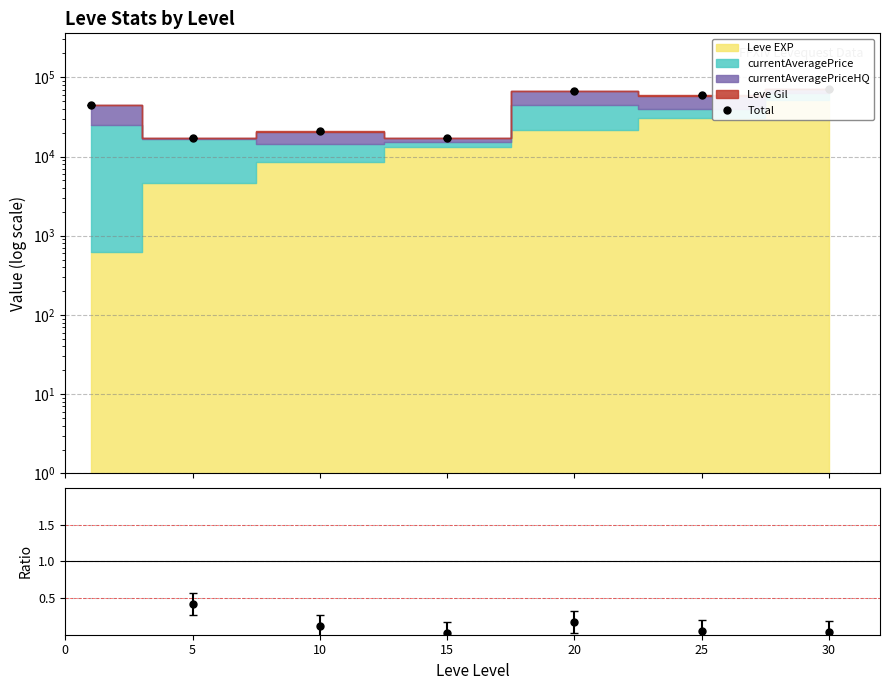

What is the difference between the maximum and second lowest values in the Total series?

54419.0